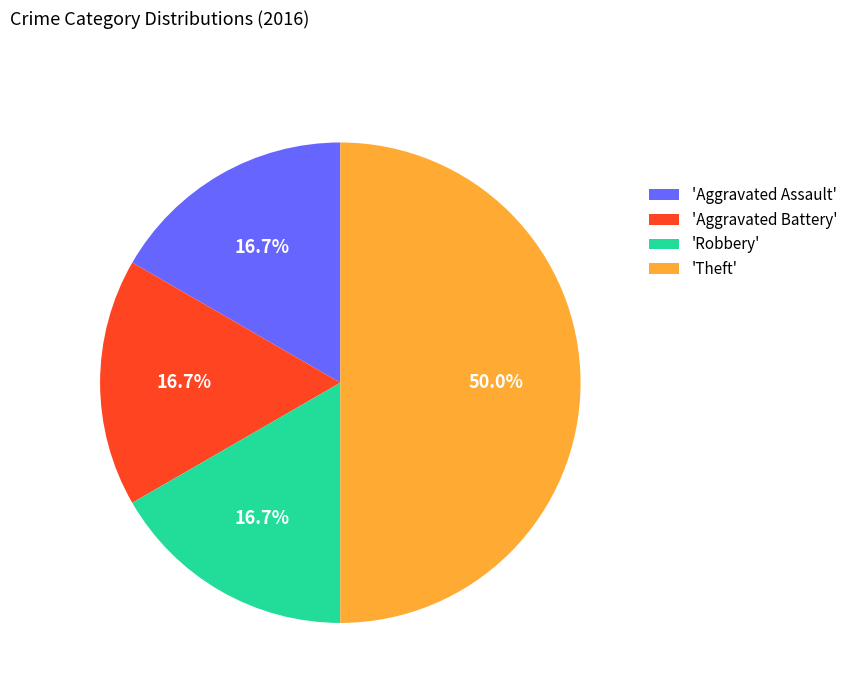

How many slices are in this pie chart?

4